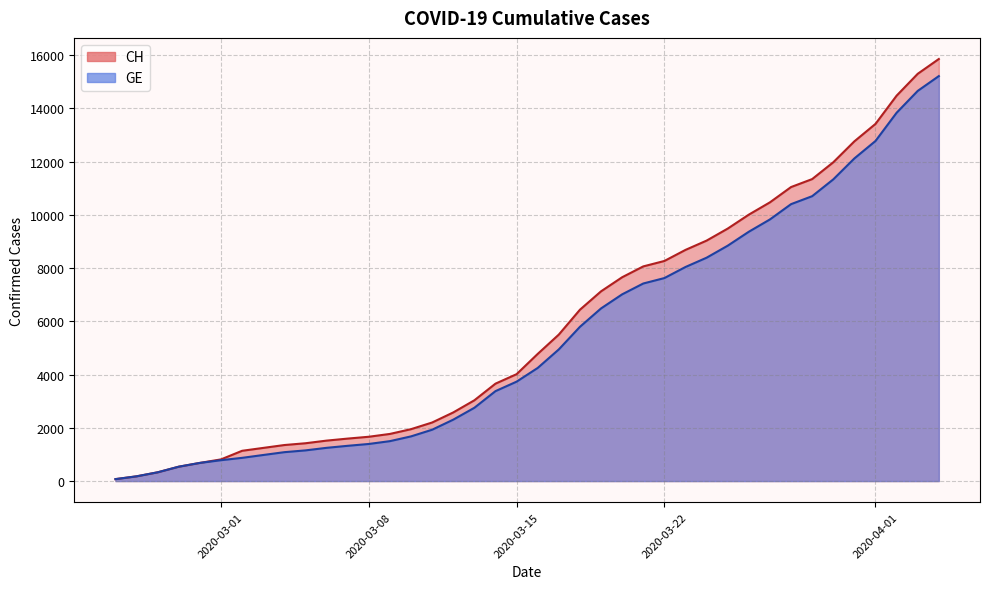

Does the chart have visible grid lines?

Yes